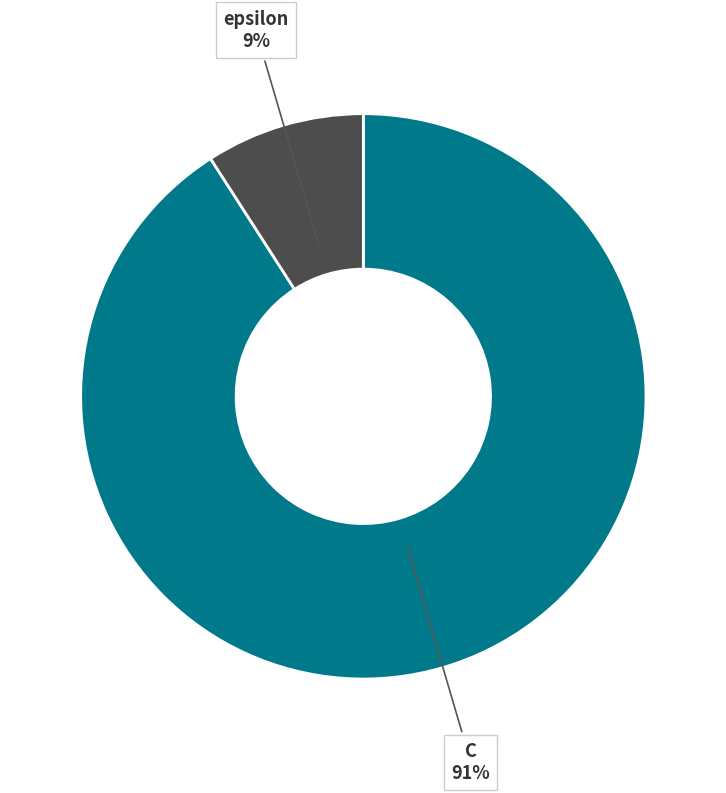

Is there a majority slice in this chart?

Yes